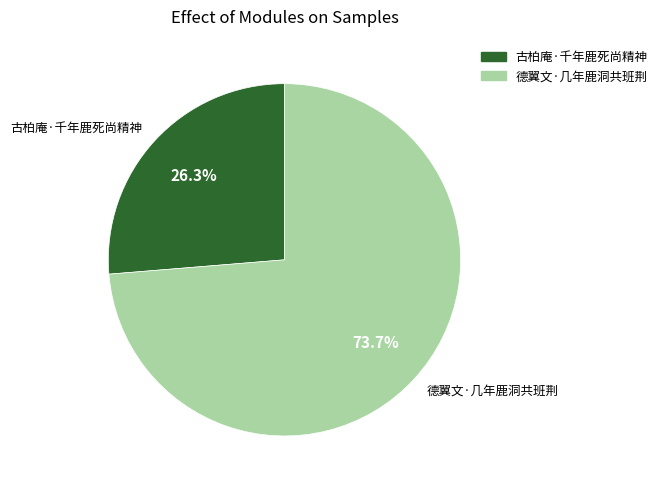

Combined, what portion of the pie is 古柏庵·千年鹿死尚精神 and 德翼文·几年鹿洞共班荆?

100.0%